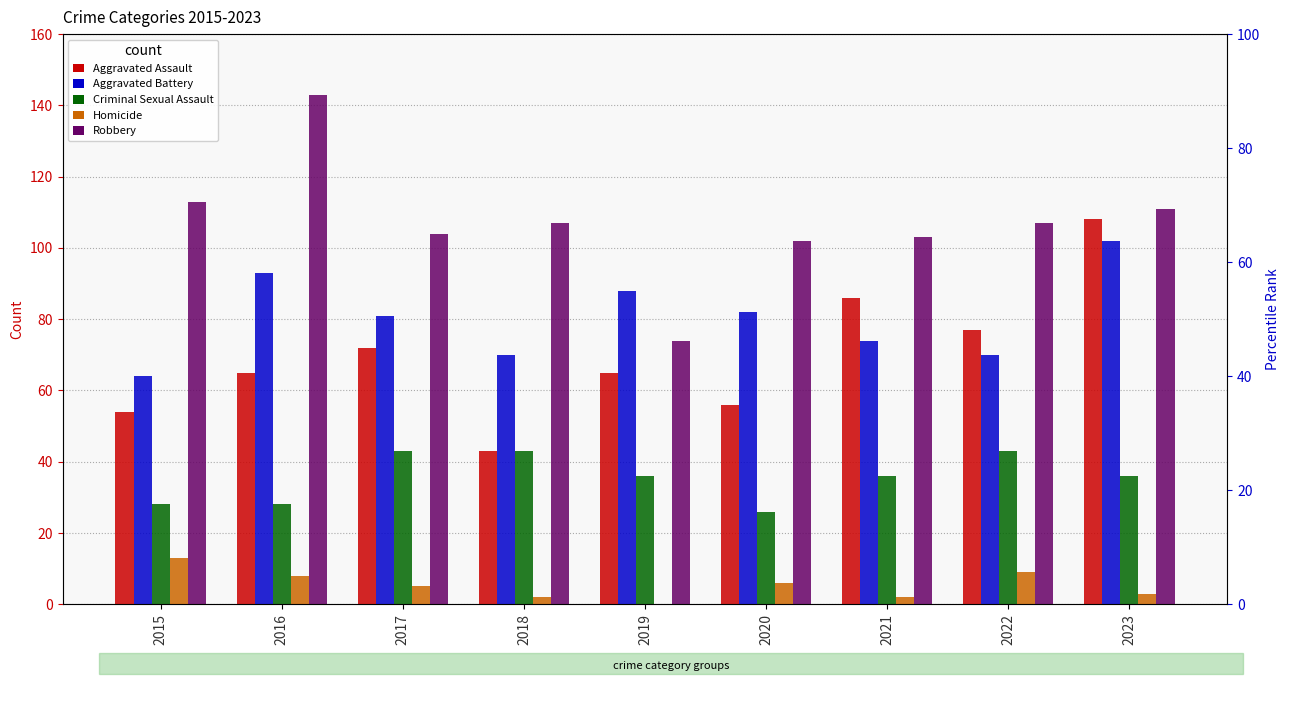

Which category has the lowest value across all series?

2019